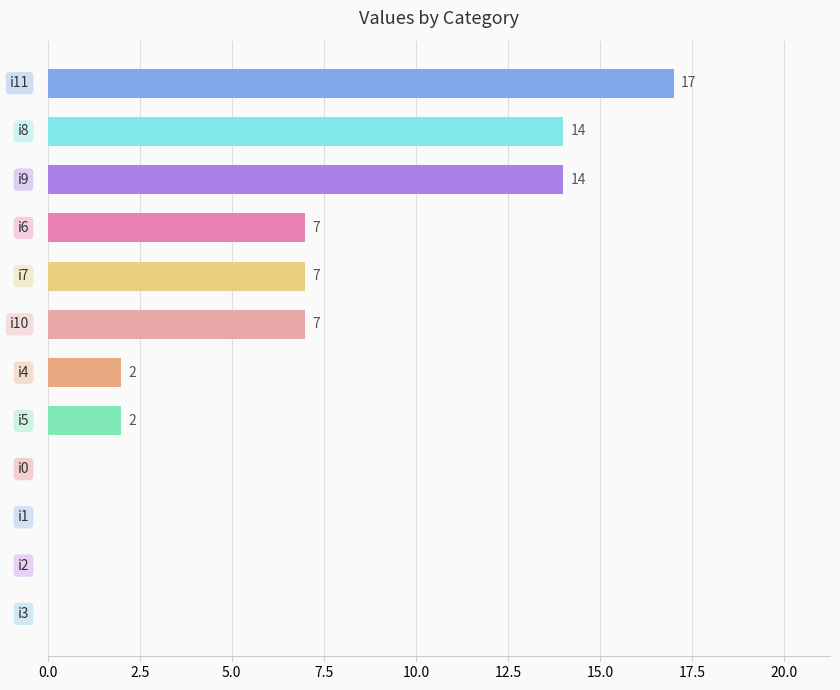

How many values are above zero?

8